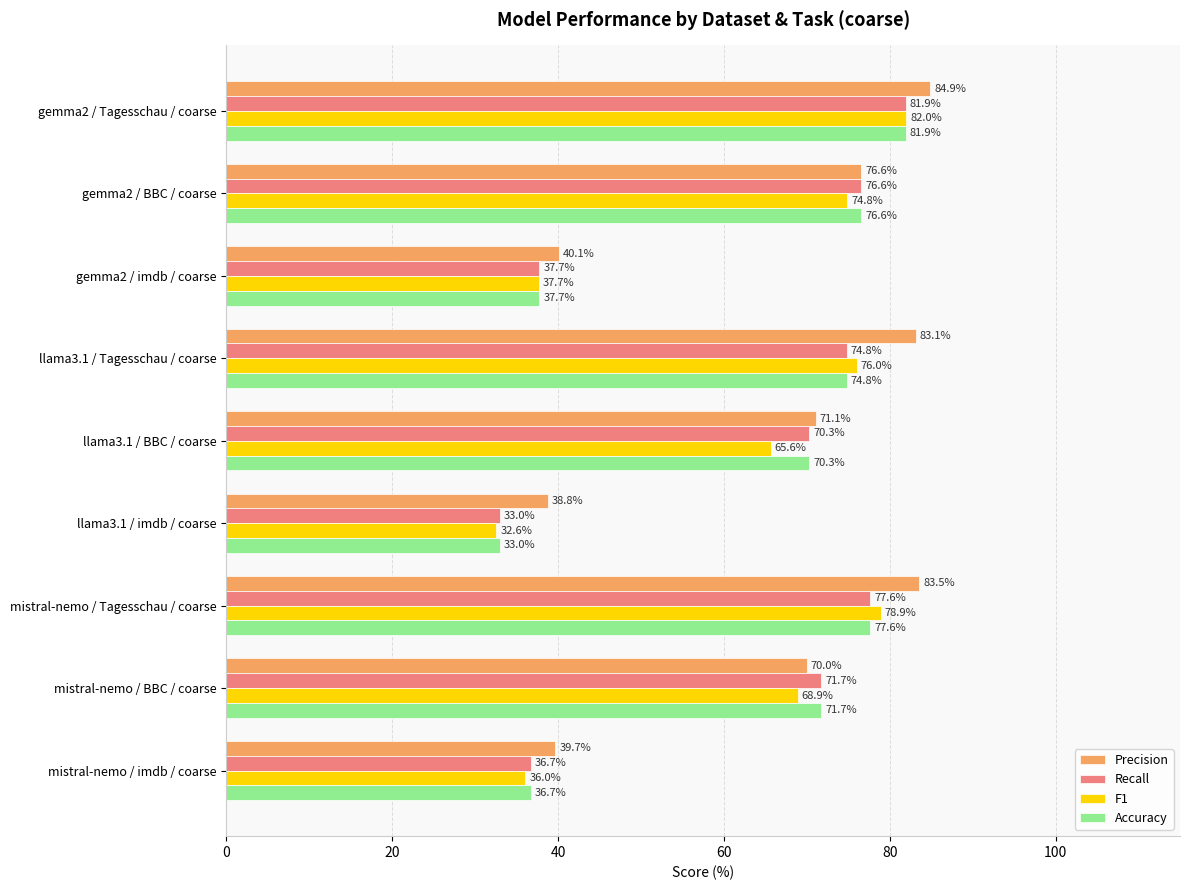

What is the sum of the F1 values at llama3.1 / Tagesschau / coarse and gemma2 / imdb / coarse?

113.7